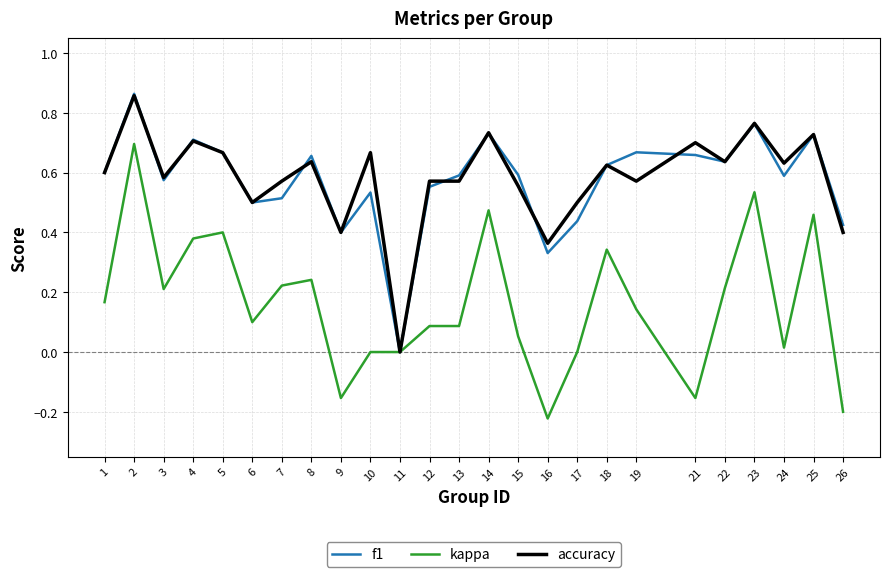

Is it true that kappa equals 0.0 at 6?

False